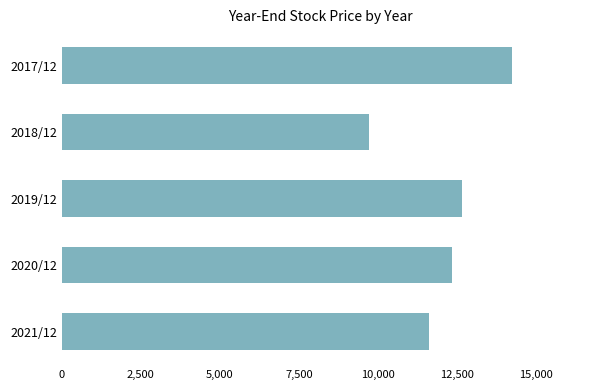

What is the label of the 5th bar from the top?

2021/12